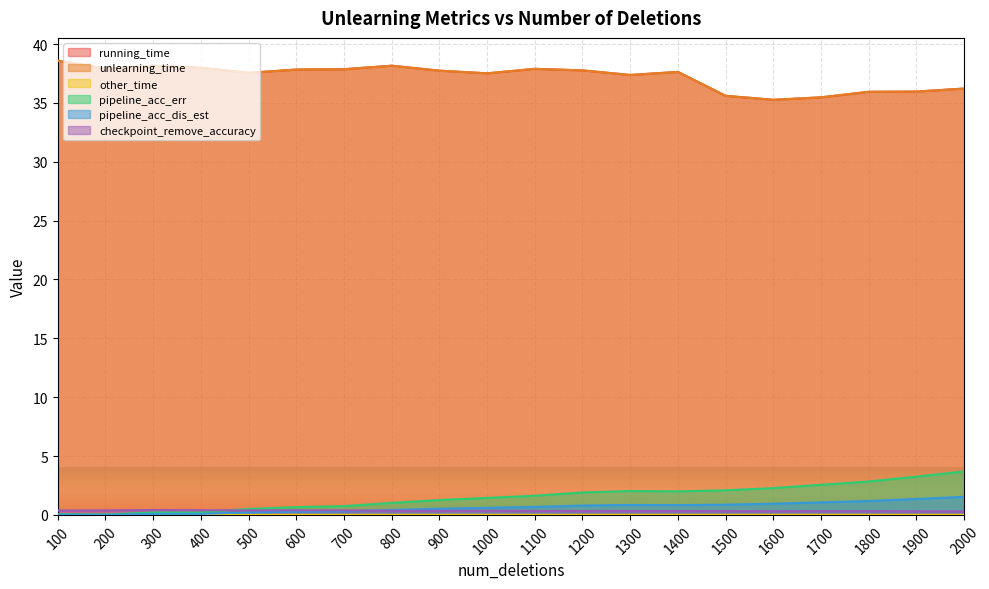

In checkpoint_remove_accuracy, how many points are higher than both neighbors (excluding endpoints)?

3